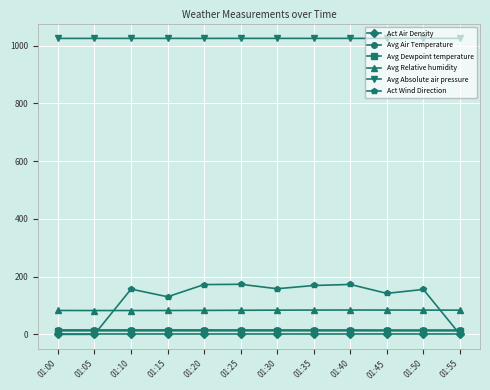

Is the value of Act Air Density at 01:55 greater than the value of Avg Absolute air pressure at 01:45?

No